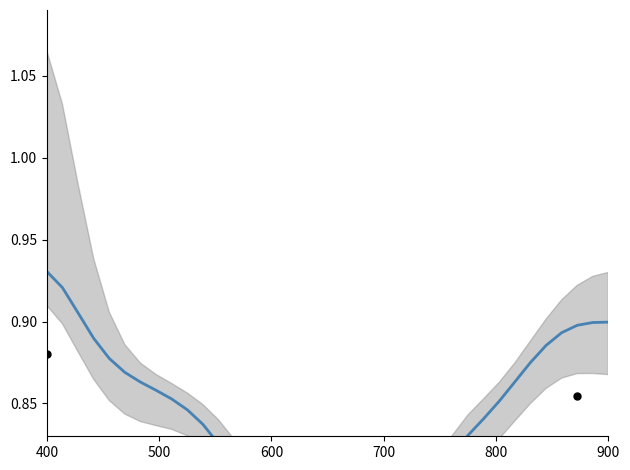

At how many categories does at least one series exceed 0?

37